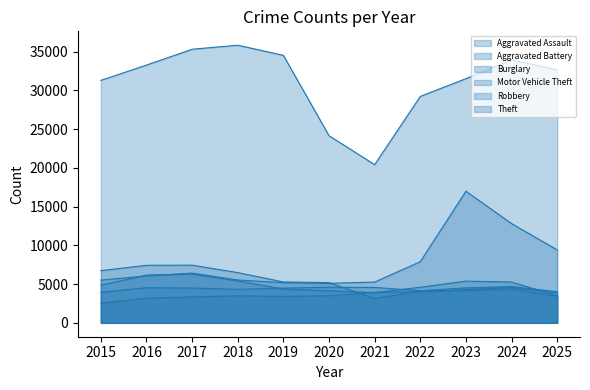

At how many categories does at least one series exceed 16263?

11